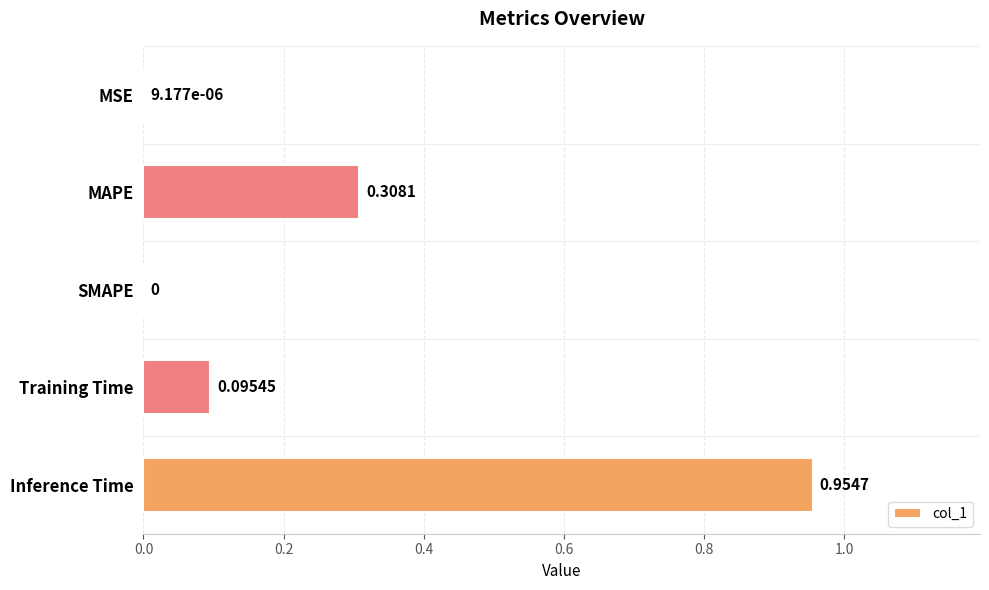

Which has a higher value, SMAPE or MSE?

MSE